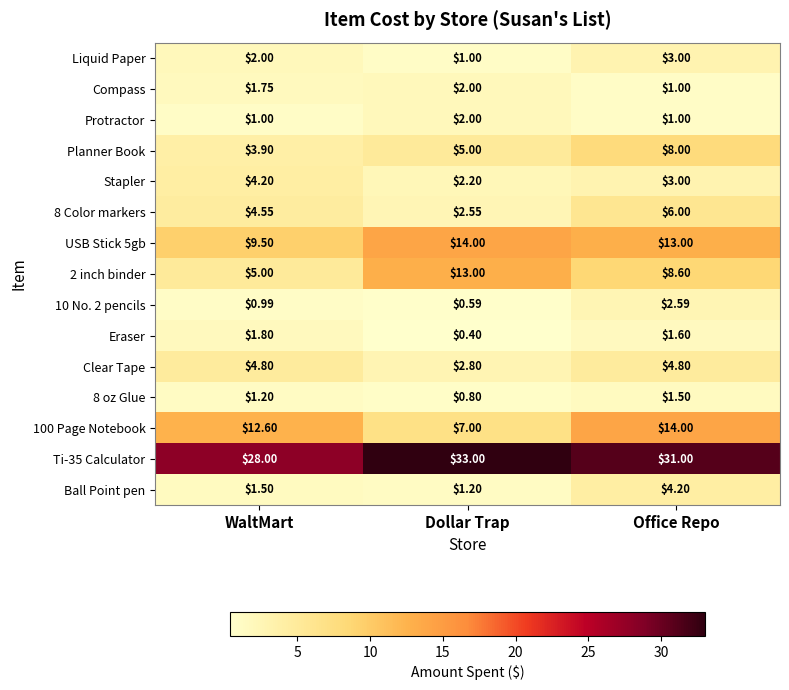

At how many categories does at least one series exceed 8?

3